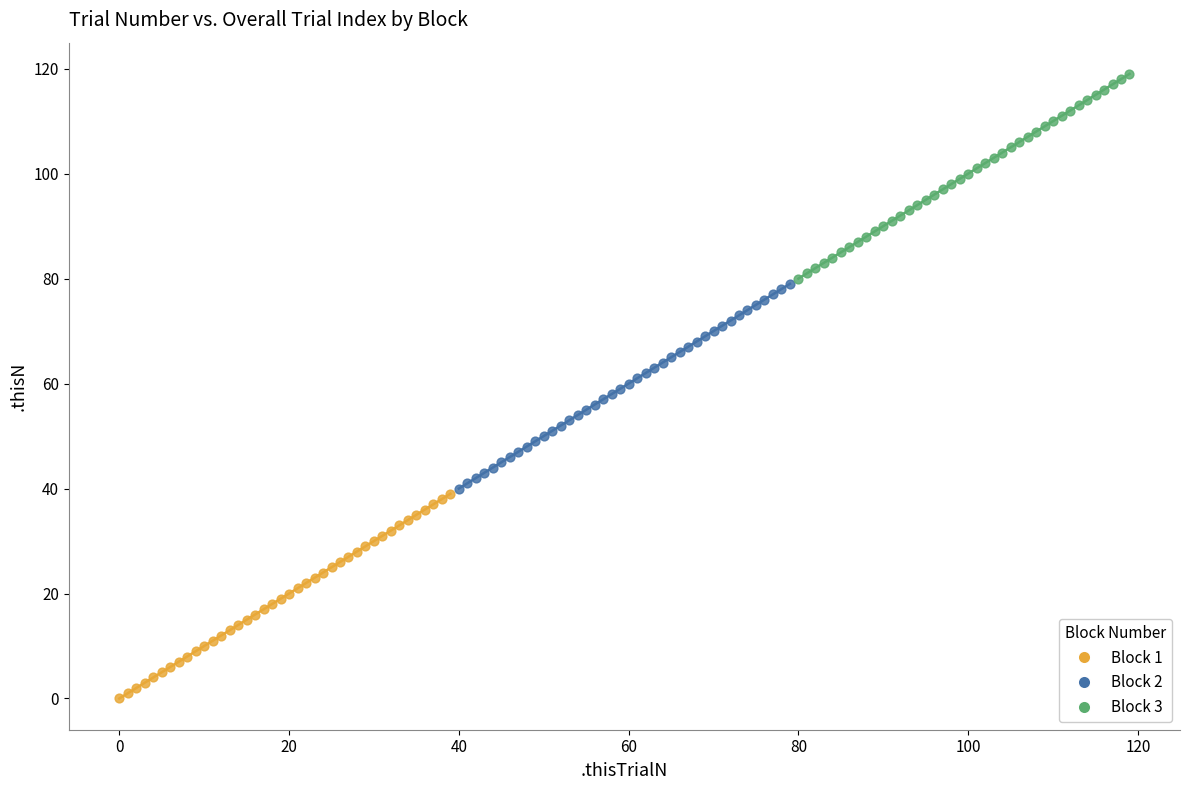

Which series reaches the maximum Y coordinate?

Block 3